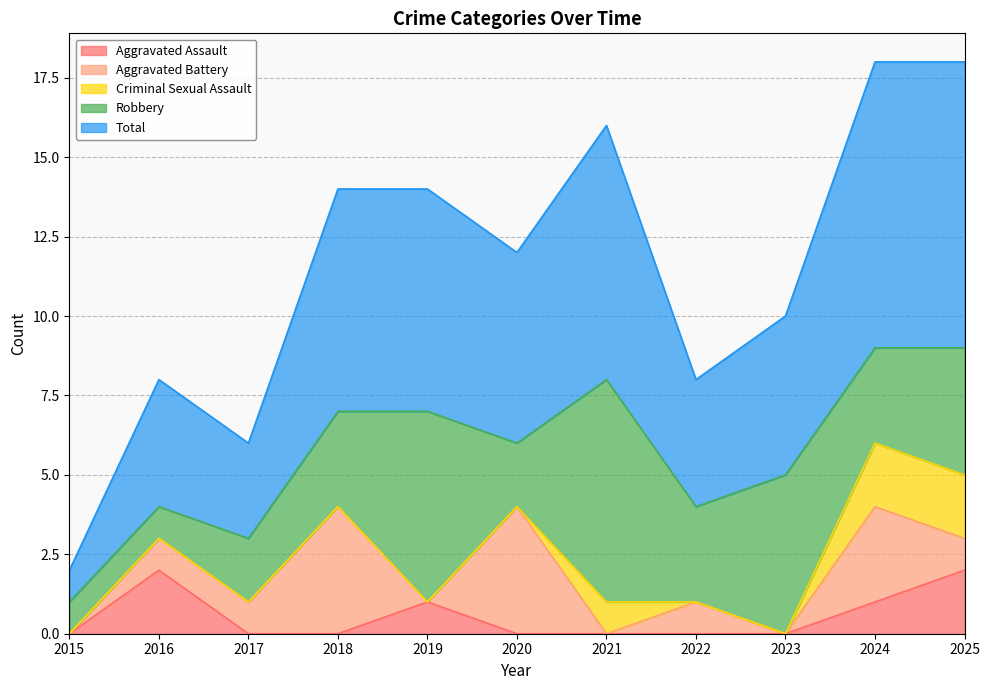

Is it true that Robbery equals 3 at 2020?

False